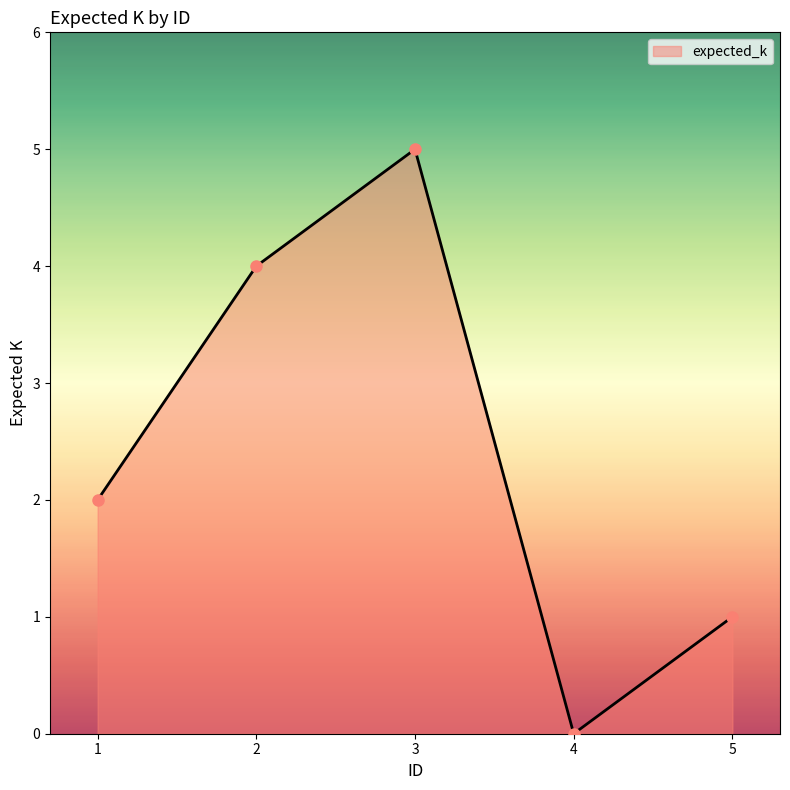

Read the value at 1.

2